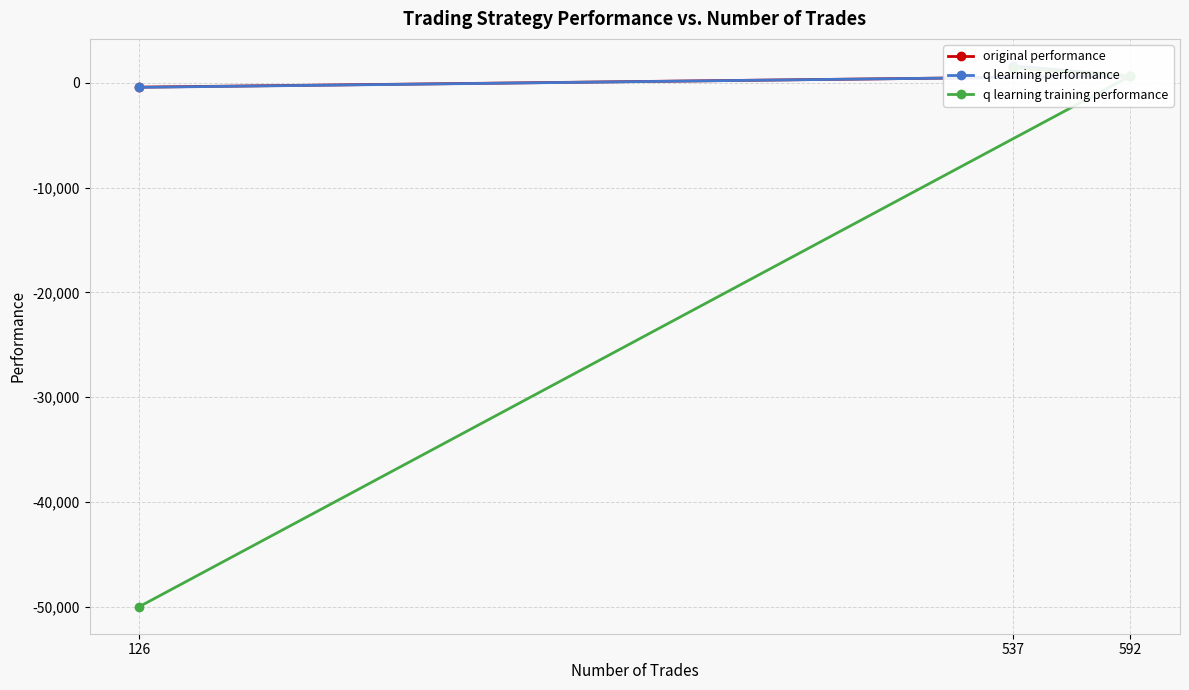

Reading left to right, list all the values displayed in this chart.

original performance: 537=1462.8	592=645.7	126=-417.5
q learning performance: 537=1607.5	592=649.2	126=-435.5
q learning training performance: 537=1438.1	592=656.4	126=-50000.0